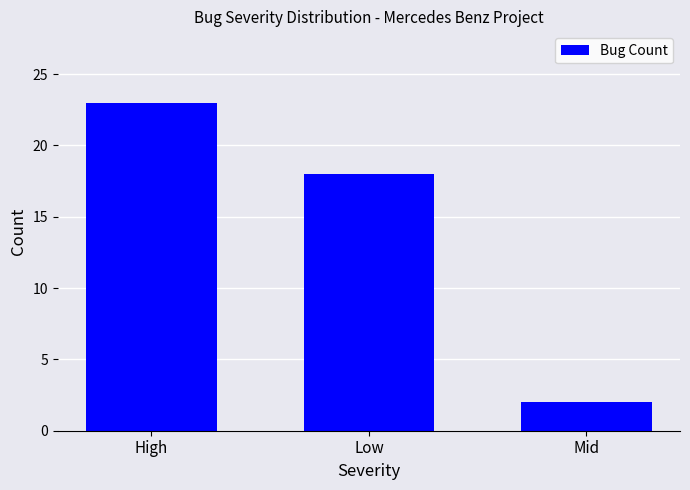

Rank the categories by value from highest to lowest.

High, Low, Mid